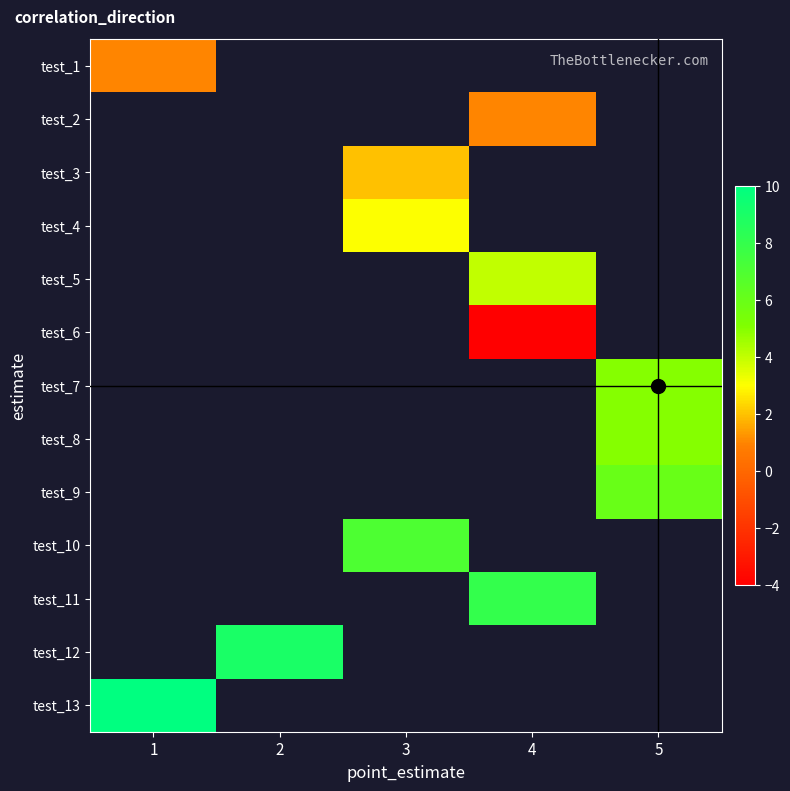

At how many categories does at least one series exceed 9?

1